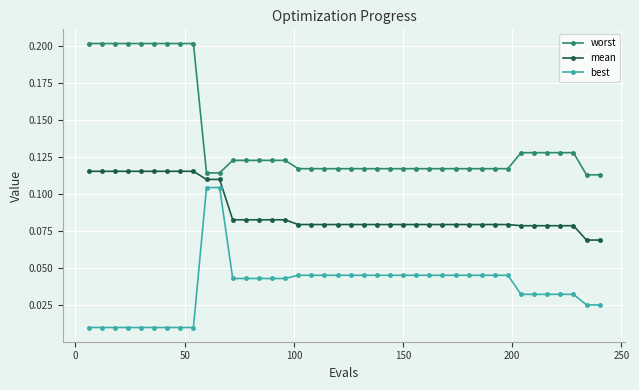

True or false: best and worst cross at least once.

False